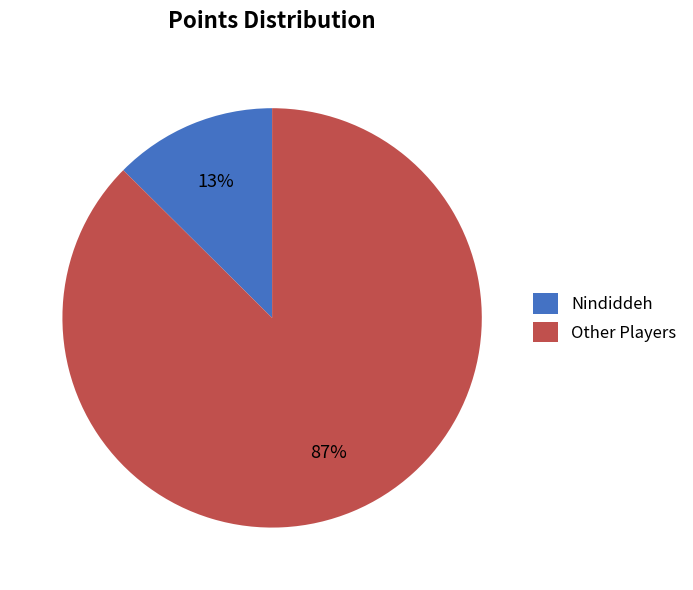

Which category has the smallest portion of the pie?

Nindiddeh